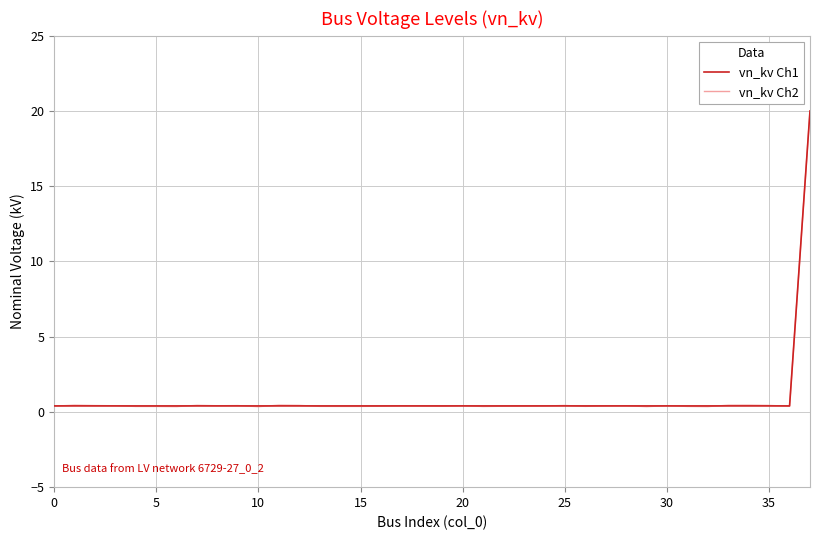

Which series has the widest spread of values?

vn_kv Ch2